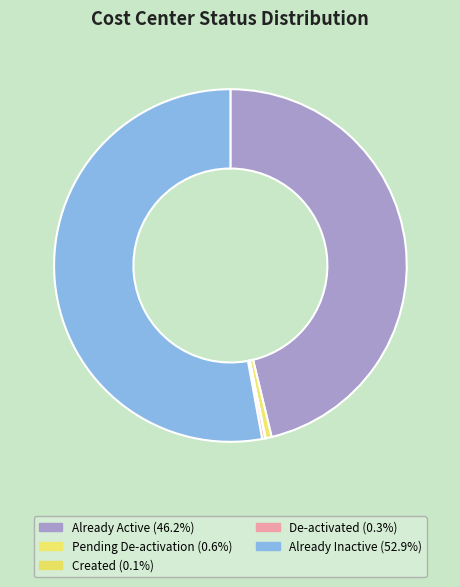

Which category has the smallest portion of the pie?

Created